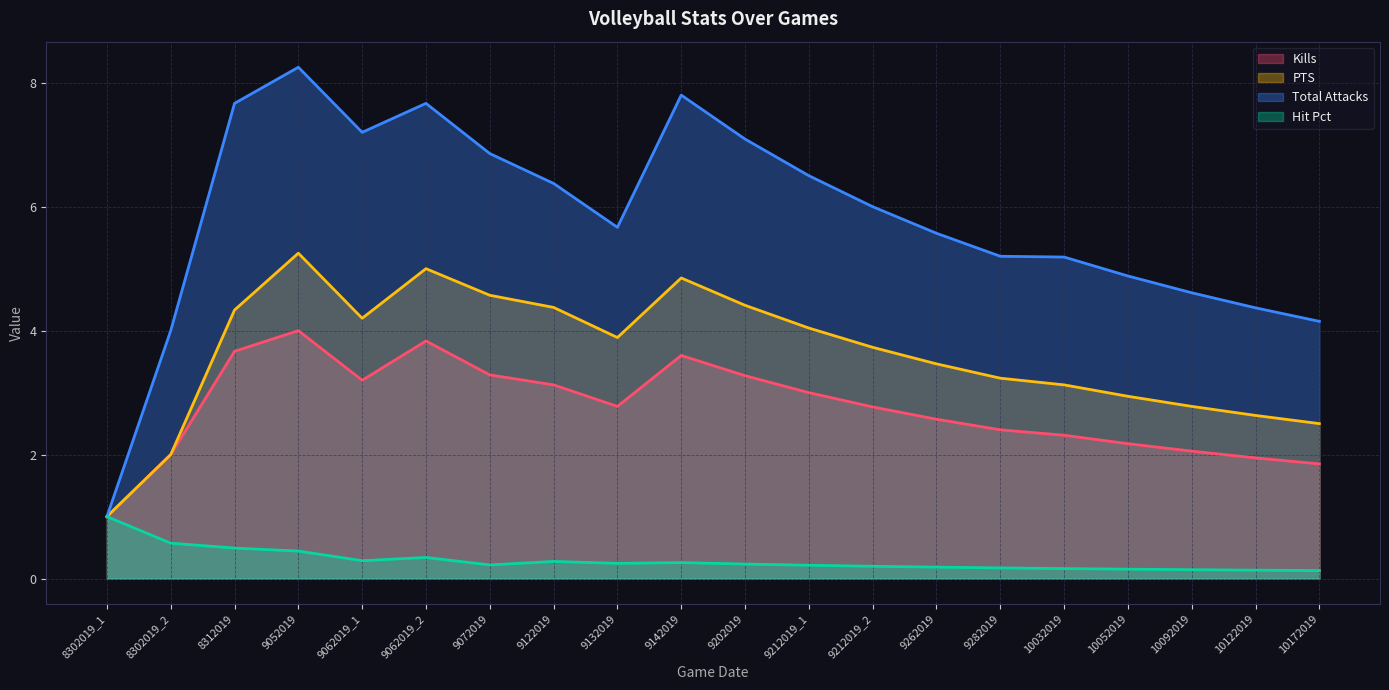

Between 9282019 and 10052019, which series saw the biggest shift?

Total Attacks